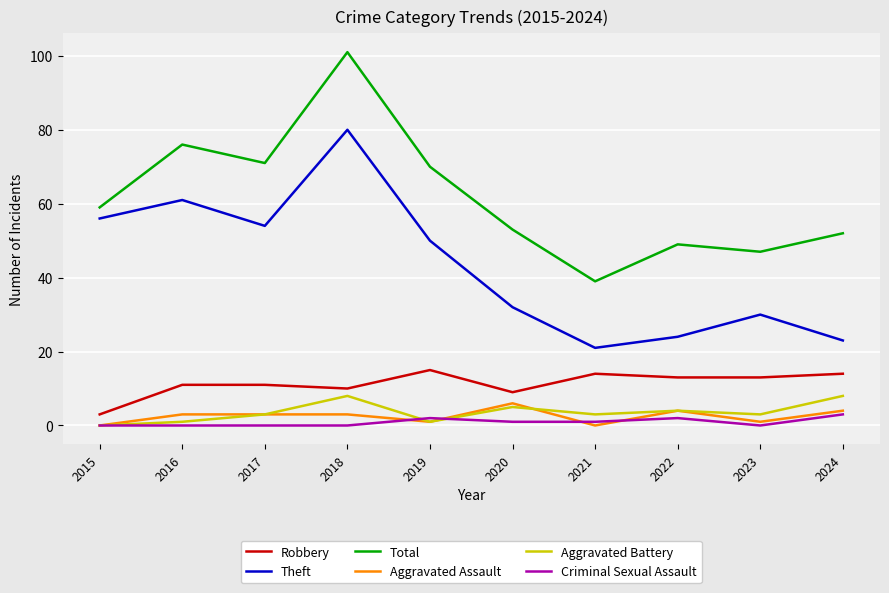

Reading right to left, extract all data points from this chart.

Robbery: 2024=14	2023=13	2022=13	2021=14	2020=9	2019=15	2018=10	2017=11	2016=11	2015=3
Theft: 2024=23	2023=30	2022=24	2021=21	2020=32	2019=50	2018=80	2017=54	2016=61	2015=56
Total: 2024=52	2023=47	2022=49	2021=39	2020=53	2019=70	2018=101	2017=71	2016=76	2015=59
Aggravated Assault: 2024=4	2023=1	2022=4	2021=0	2020=6	2019=1	2018=3	2017=3	2016=3	2015=0
Aggravated Battery: 2024=8	2023=3	2022=4	2021=3	2020=5	2019=1	2018=8	2017=3	2016=1	2015=0
Criminal Sexual Assault: 2024=3	2023=0	2022=2	2021=1	2020=1	2019=2	2018=0	2017=0	2016=0	2015=0